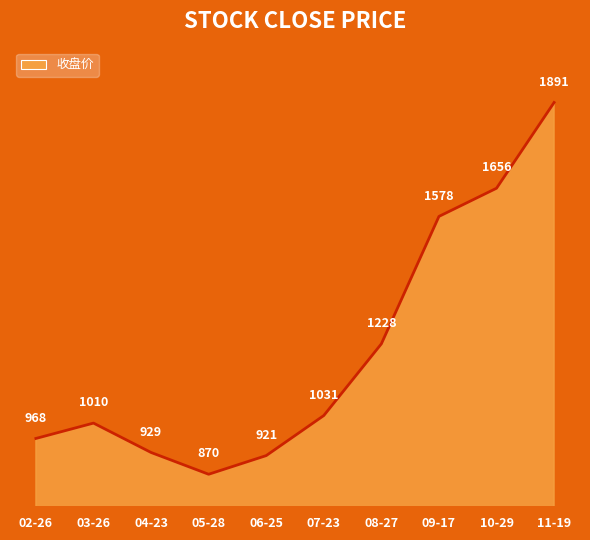

Where does the data first go above 1030?

07-23